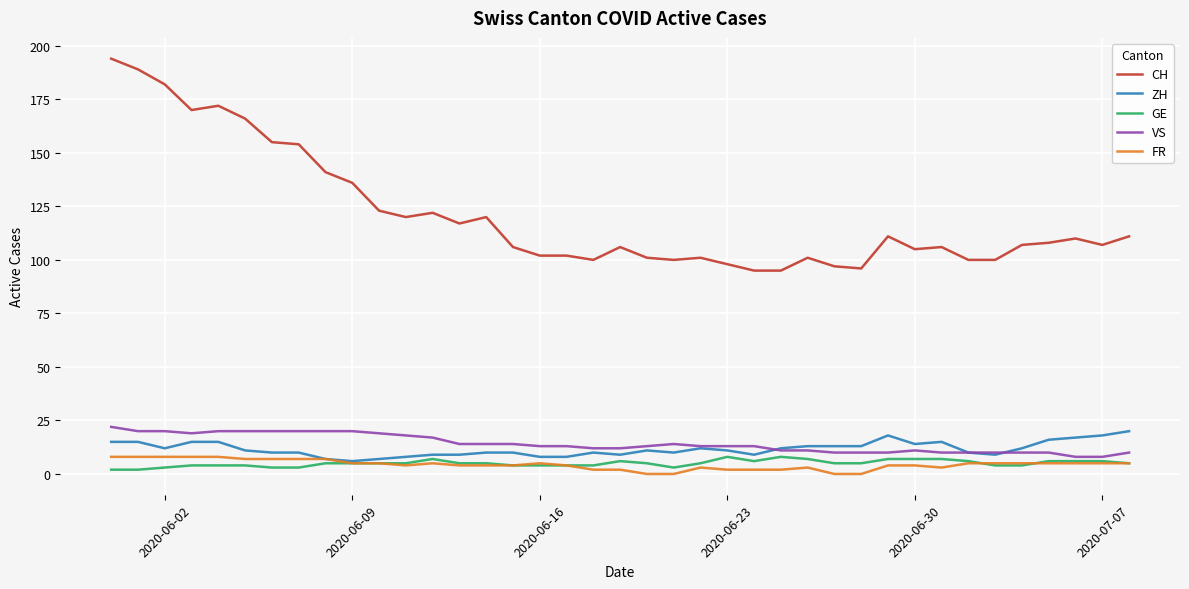

What is the average value of the VS series?

14